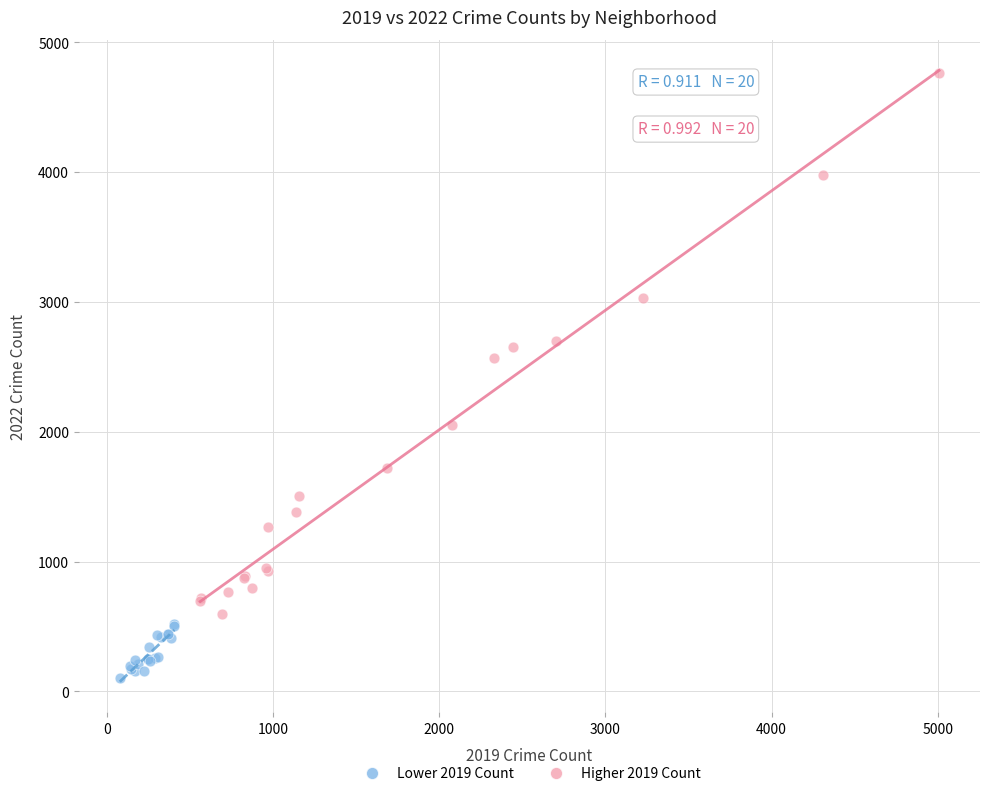

Which series reaches the maximum Y coordinate?

Higher 2019 Count